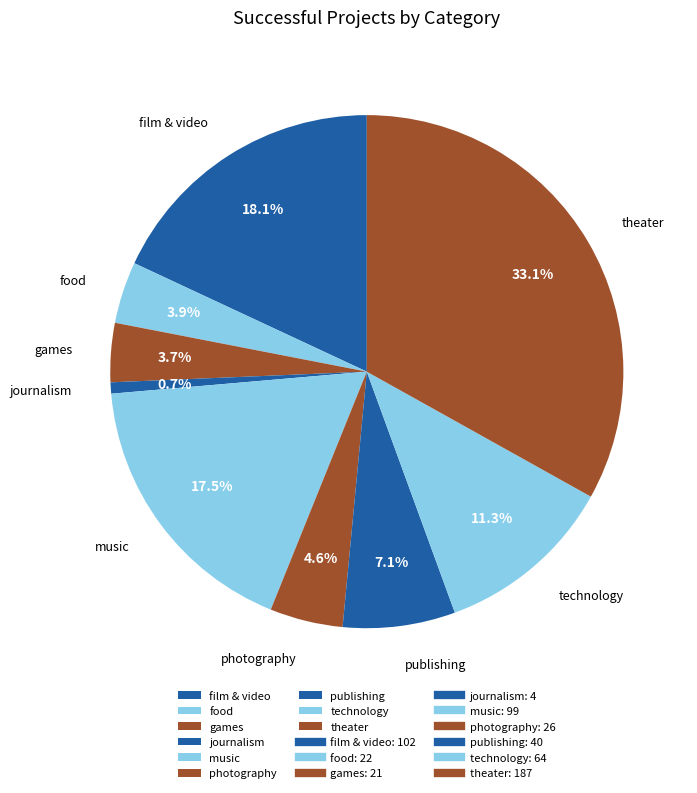

Which has a higher value, technology or games?

technology